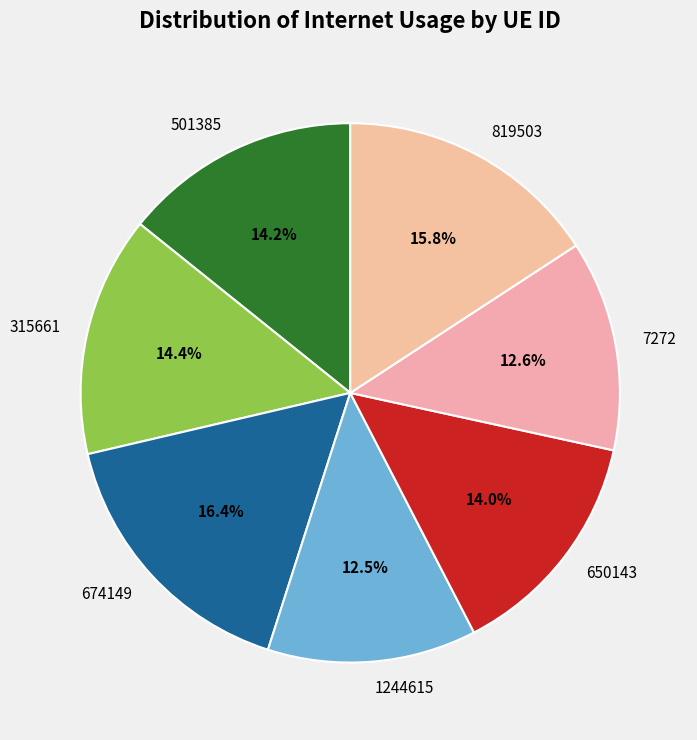

Which has a higher value, 1244615 or 674149?

674149